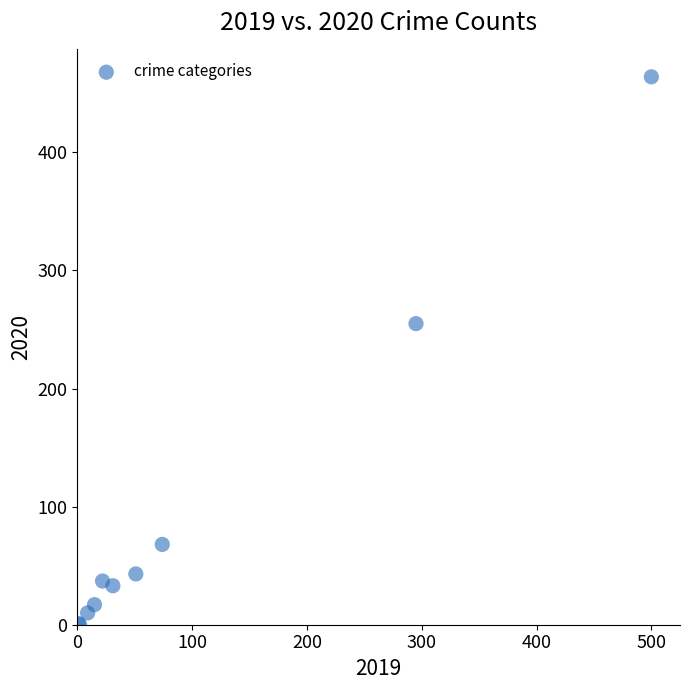

What Y value in the scatter plot is closest to 232?

255